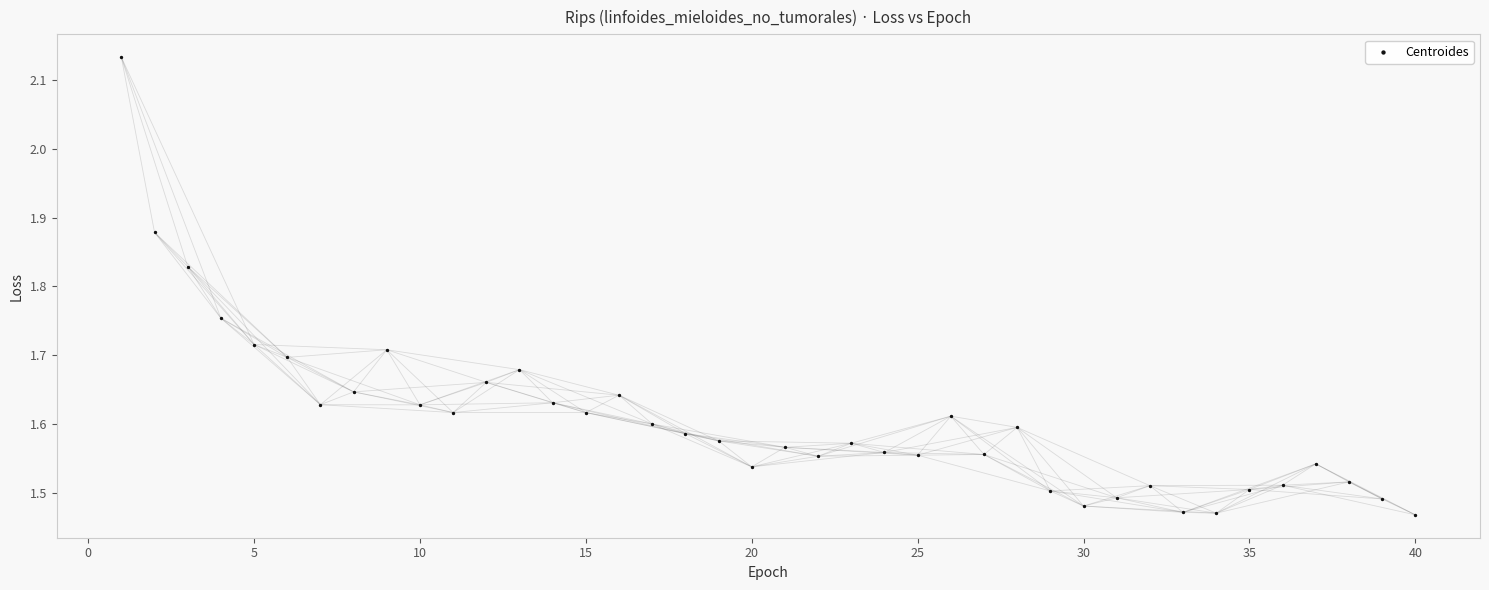

What is the range of Y values (max minus min)?

0.7